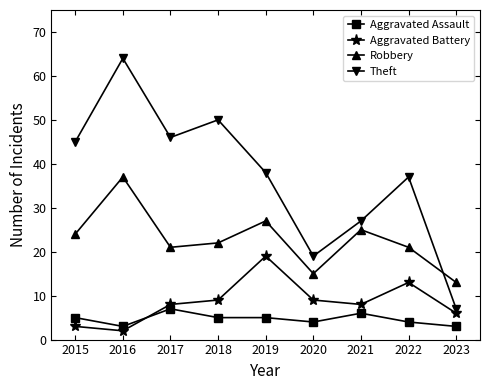

Does the chart display data point markers on the line(s)?

Yes